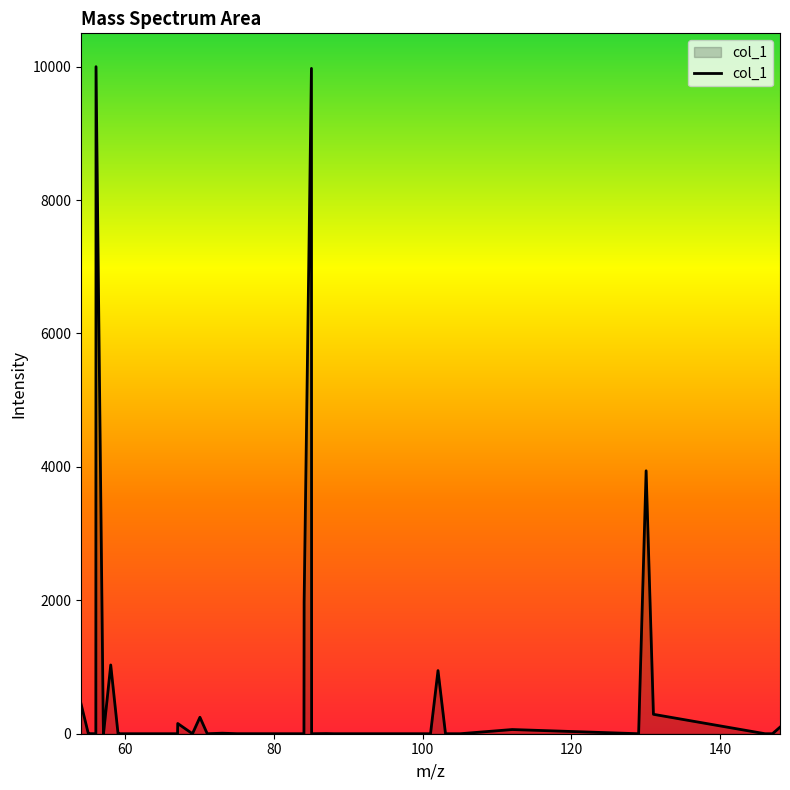

What is the difference between the maximum and minimum values?

10000.0